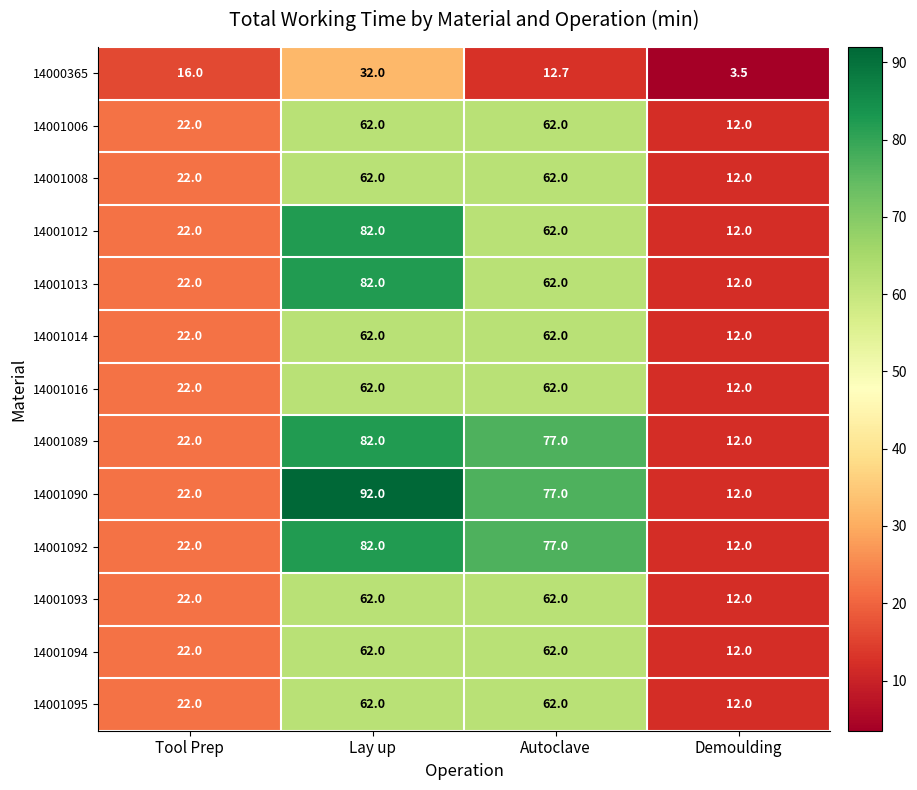

Count the 14001014 values in the range 22 to 62.

3